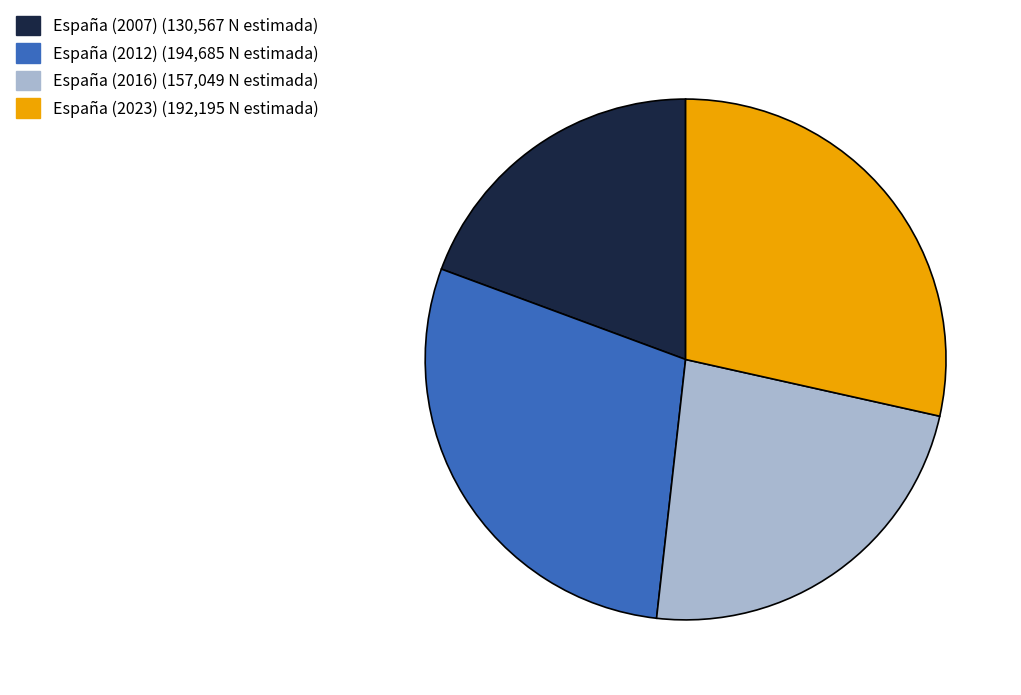

Is it true that España (2007) is 19% of the pie?

True